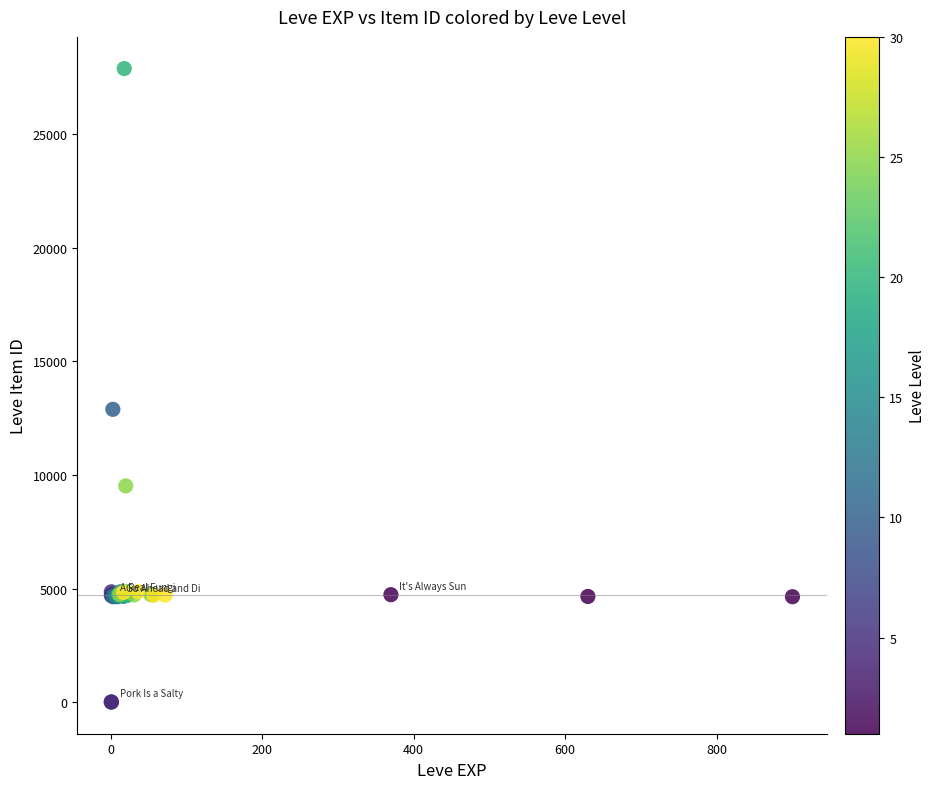

What Y value in the scatter plot is closest to 13943?

12886